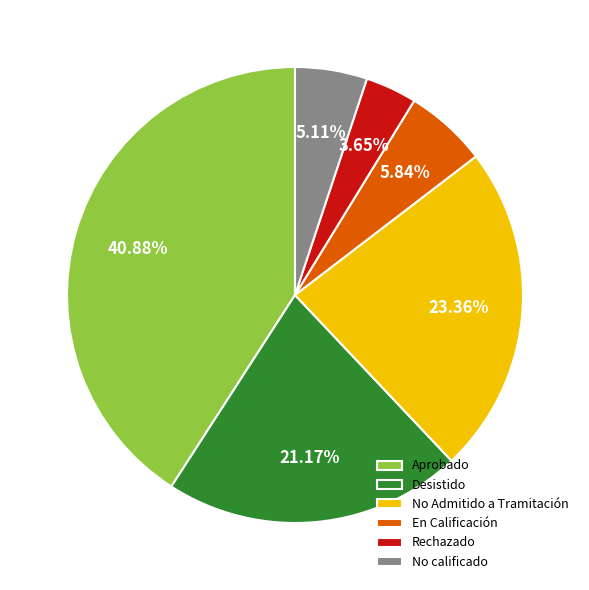

Which has a higher value, En Calificación or Desistido?

Desistido